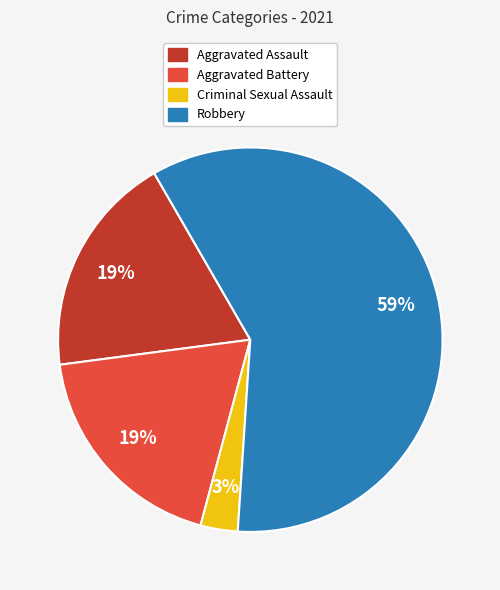

What percentage is the Robbery slice, to the nearest percent?

59%